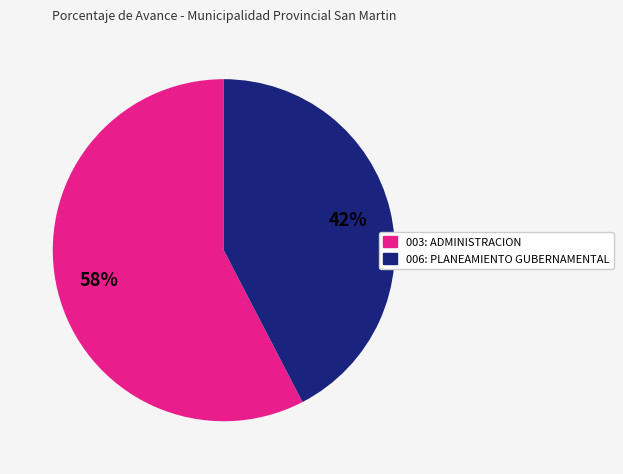

The 006: PLANEAMIENTO GUBERNAMENTAL slice represents 53% of the pie. True or false?

False